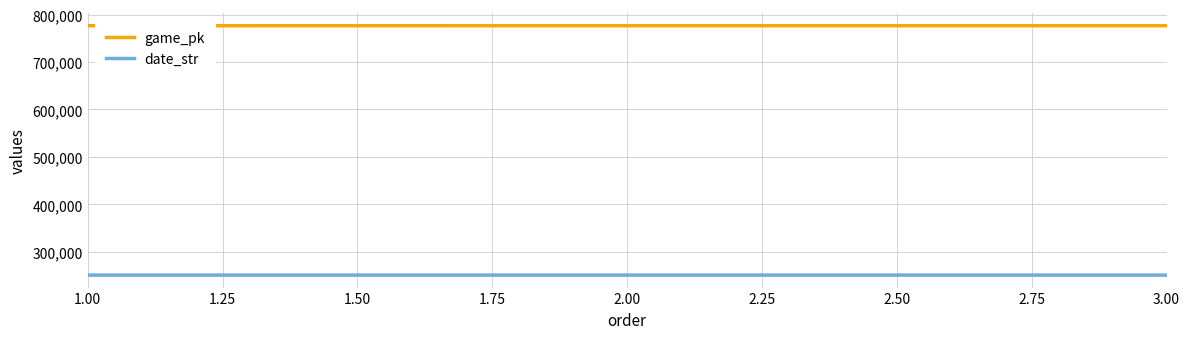

What is the lowest value of the date_str series?

250906